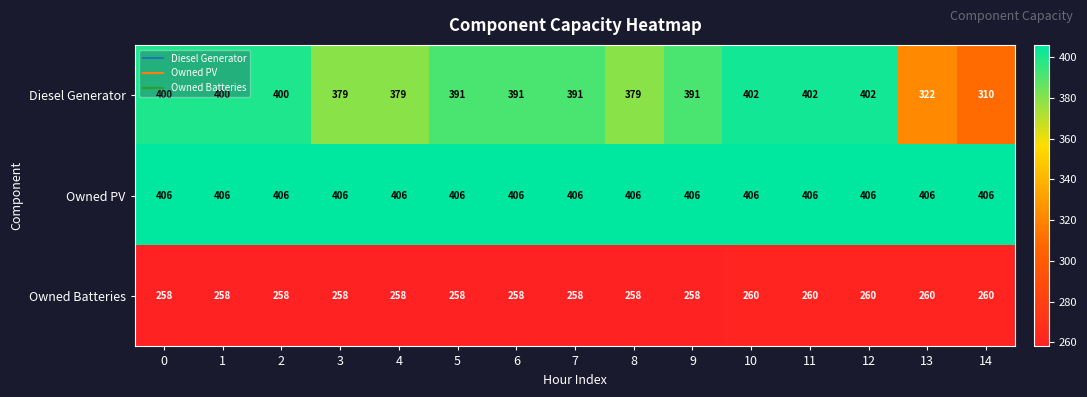

What is the highest value of the Owned PV series?

406